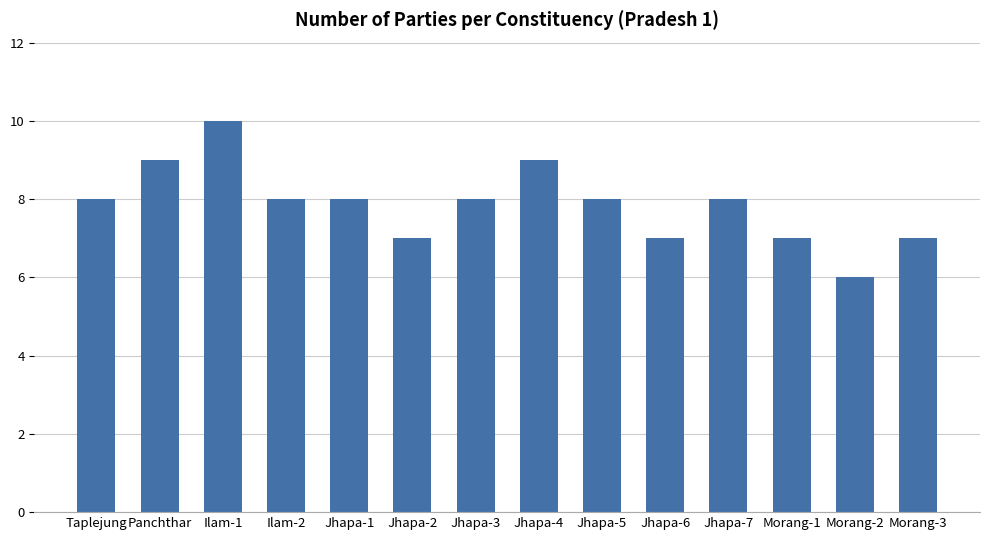

Read the value at Jhapa-1.

8